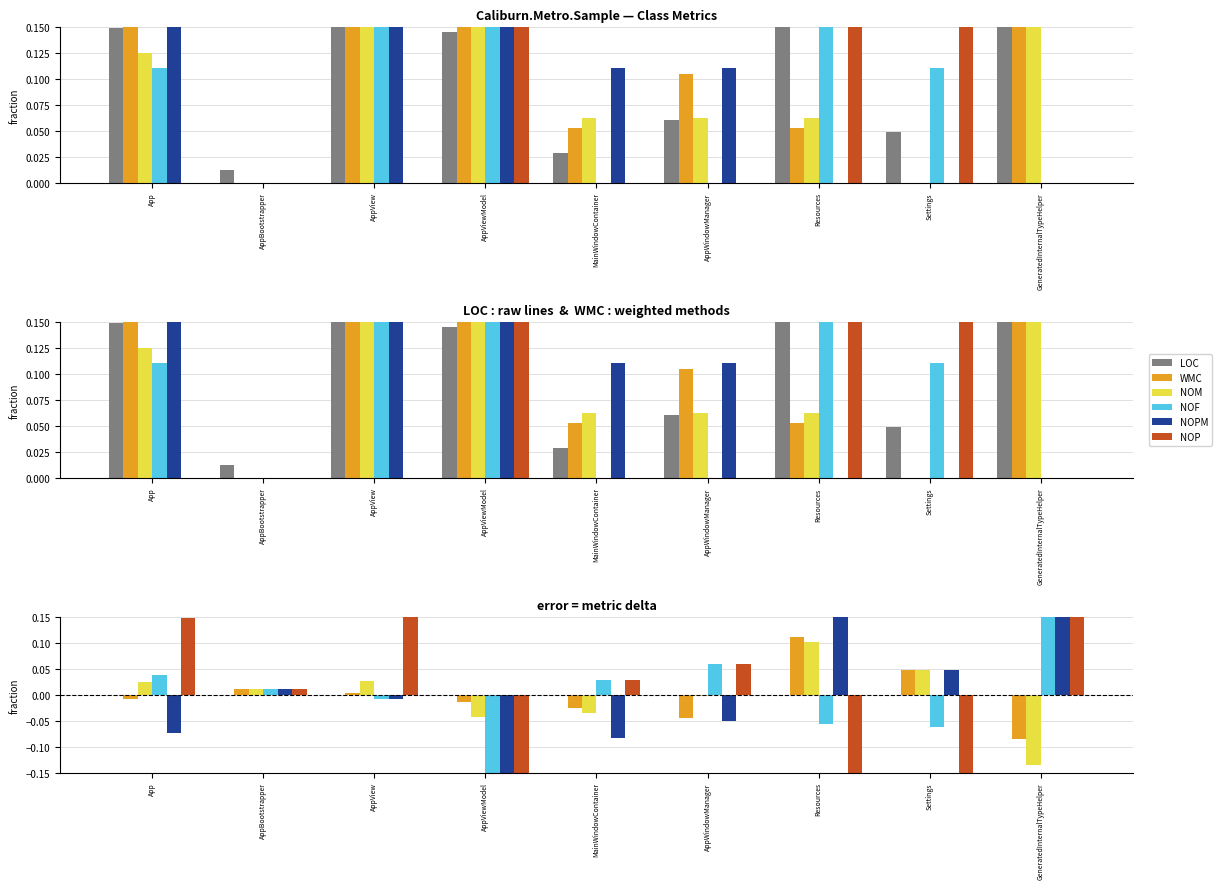

List the series in order of their peak value, lowest first.

LOC, NOM, WMC, NOF, NOPM, NOP